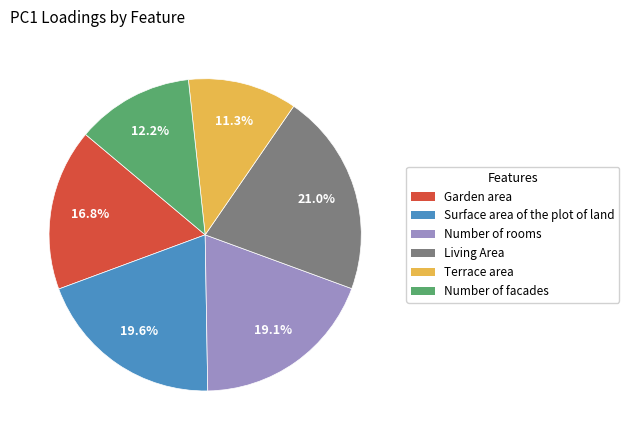

Do Number of facades and Surface area of the plot of land together represent more than half of the pie?

No